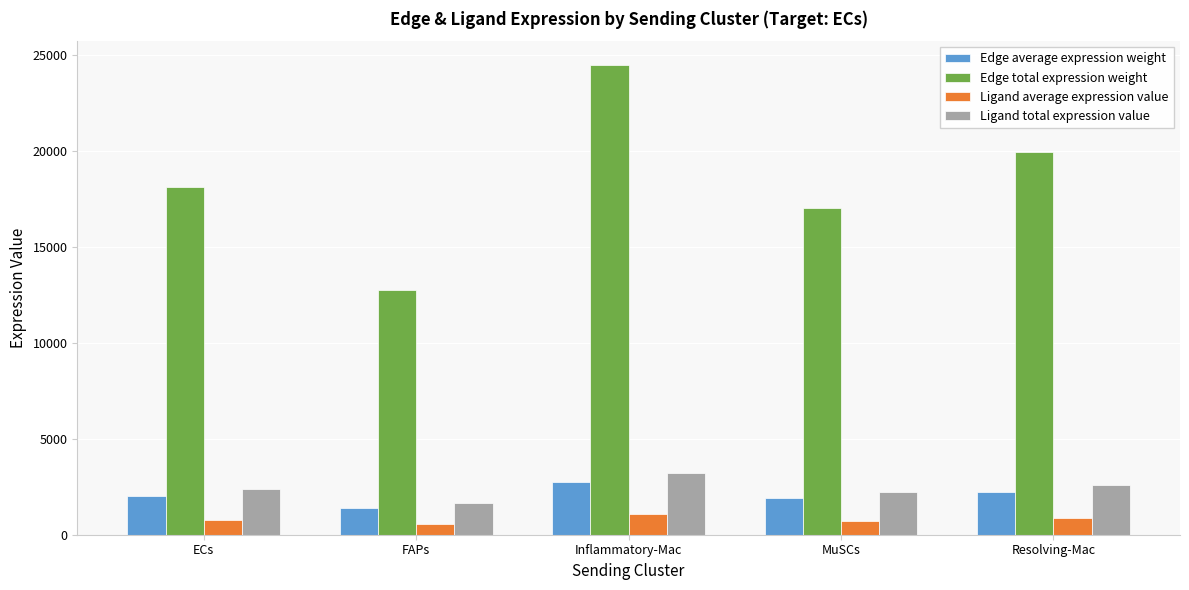

The value of Edge total expression weight at FAPs is 12737.0. True or false?

True